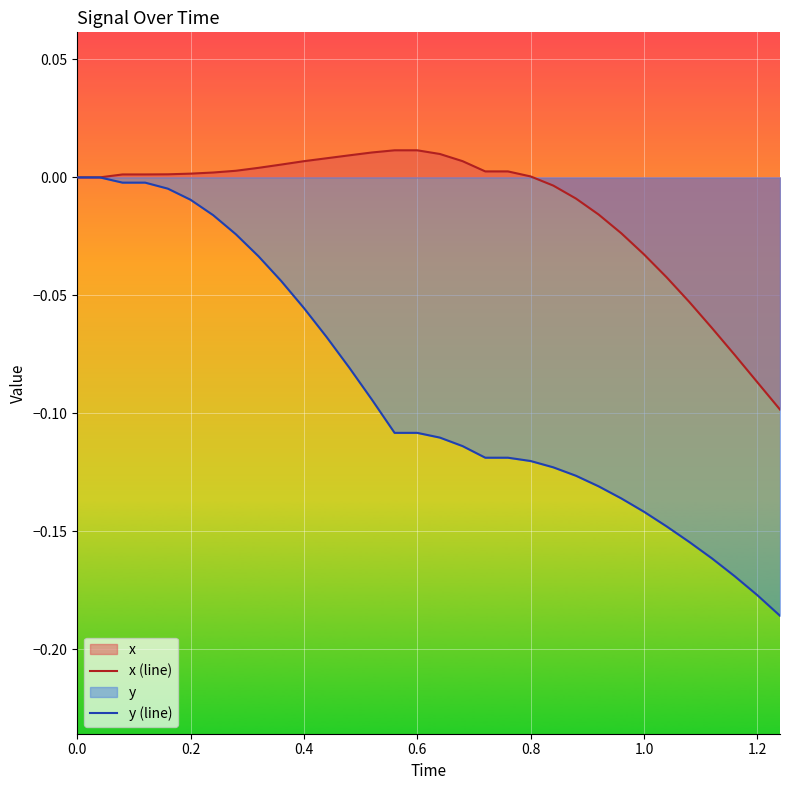

True or false: y (line) and x (line) cross at least once.

False